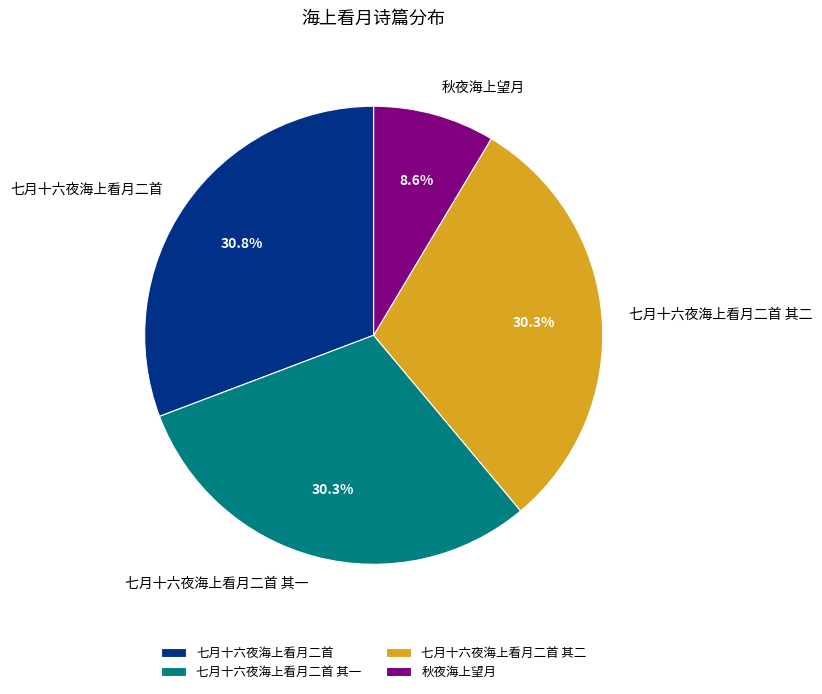

What is the smallest slice in the pie chart?

秋夜海上望月